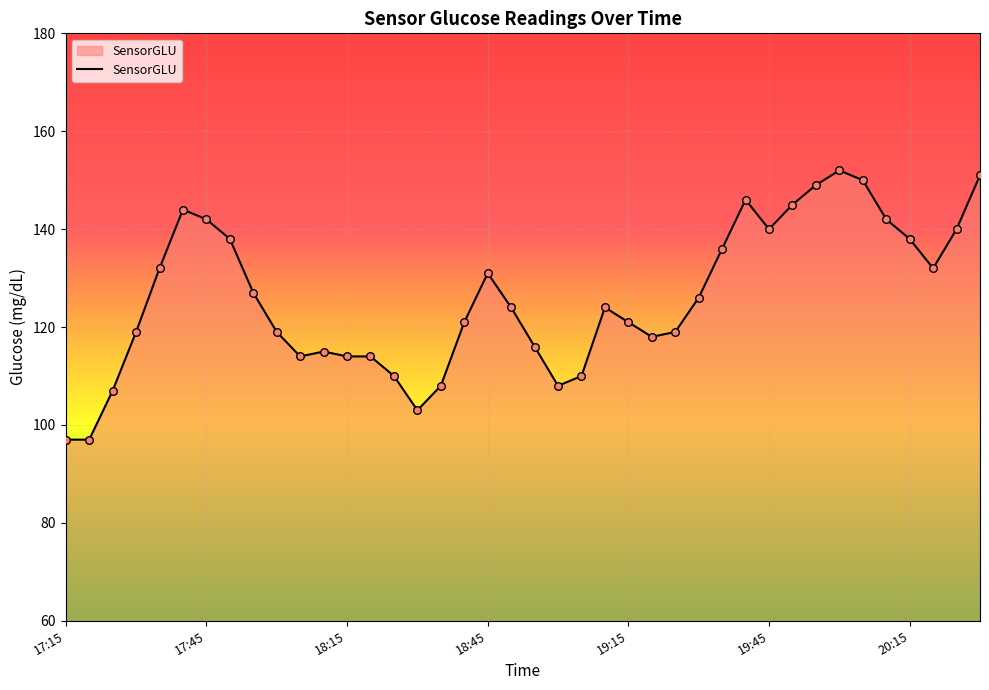

What is the maximum value shown in the chart?

152